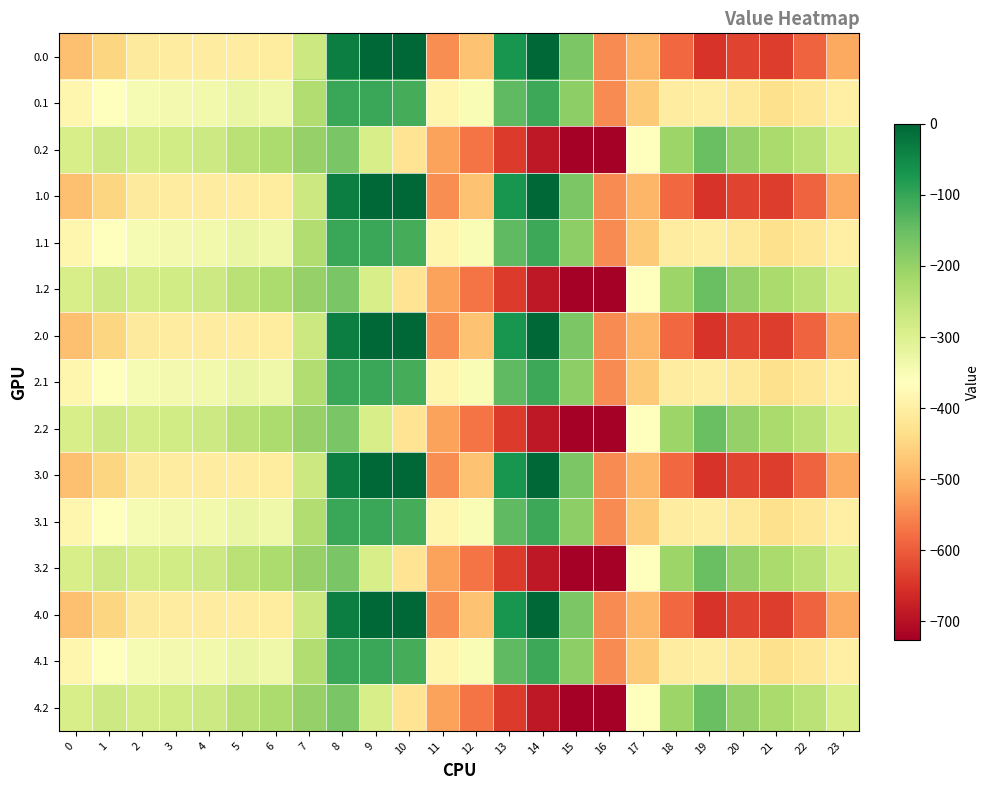

Reading left to right, list all the values displayed in this chart.

0.0: 0=-482.0	1=-449.5	2=-410.3	3=-404.4	4=-404.9	5=-403.8	6=-408.0	7=-270.7	8=-35.0	9=0.0	10=0.0	11=-544.3	12=-477.2	13=-70.2	14=-0.3	15=-172.8	16=-545.4	17=-494.8	18=-586.7	19=-649.2	20=-629.9	21=-638.4	22=-592.3	23=-511.3
0.1: 0=-384.6	1=-361.1	2=-347.9	3=-342.7	4=-339.6	5=-325.7	6=-332.2	7=-234.9	8=-102.3	9=-104.8	10=-114.0	11=-384.7	12=-350.8	13=-141.2	14=-105.5	15=-190.4	16=-547.3	17=-466.6	18=-405.4	19=-400.2	20=-414.5	21=-432.4	22=-419.9	23=-399.4
0.2: 0=-287.1	1=-272.7	2=-285.5	3=-281.0	4=-274.4	5=-245.0	6=-228.8	7=-199.0	8=-169.5	9=-288.5	10=-423.5	11=-520.6	12=-571.2	13=-640.4	14=-687.4	15=-725.8	16=-726.6	17=-362.4	18=-210.0	19=-151.0	20=-199.2	21=-226.4	22=-247.4	23=-287.5
1.0: 0=-482.0	1=-449.5	2=-410.3	3=-404.4	4=-404.9	5=-403.8	6=-408.0	7=-270.7	8=-35.0	9=0.0	10=0.0	11=-544.3	12=-477.2	13=-70.2	14=-0.3	15=-172.8	16=-545.4	17=-494.8	18=-586.7	19=-649.2	20=-629.9	21=-638.4	22=-592.3	23=-511.3
1.1: 0=-384.6	1=-361.1	2=-347.9	3=-342.7	4=-339.6	5=-325.7	6=-332.2	7=-234.9	8=-102.3	9=-104.8	10=-114.0	11=-384.7	12=-350.8	13=-141.2	14=-105.5	15=-190.4	16=-547.3	17=-466.6	18=-405.4	19=-400.2	20=-414.5	21=-432.4	22=-419.9	23=-399.4
1.2: 0=-287.1	1=-272.7	2=-285.5	3=-281.0	4=-274.4	5=-245.0	6=-228.8	7=-199.0	8=-169.5	9=-288.5	10=-423.5	11=-520.6	12=-571.2	13=-640.4	14=-687.4	15=-725.8	16=-726.6	17=-362.4	18=-210.0	19=-151.0	20=-199.2	21=-226.4	22=-247.4	23=-287.5
2.0: 0=-482.0	1=-449.5	2=-410.3	3=-404.4	4=-404.9	5=-403.8	6=-408.0	7=-270.7	8=-35.0	9=0.0	10=0.0	11=-544.3	12=-477.2	13=-70.2	14=-0.3	15=-172.8	16=-545.4	17=-494.8	18=-586.7	19=-649.2	20=-629.9	21=-638.4	22=-592.3	23=-511.3
2.1: 0=-384.6	1=-361.1	2=-347.9	3=-342.7	4=-339.6	5=-325.7	6=-332.2	7=-234.9	8=-102.3	9=-104.8	10=-114.0	11=-384.7	12=-350.8	13=-141.2	14=-105.5	15=-190.4	16=-547.3	17=-466.6	18=-405.4	19=-400.2	20=-414.5	21=-432.4	22=-419.9	23=-399.4
2.2: 0=-287.1	1=-272.7	2=-285.5	3=-281.0	4=-274.4	5=-245.0	6=-228.8	7=-199.0	8=-169.5	9=-288.5	10=-423.5	11=-520.6	12=-571.2	13=-640.4	14=-687.4	15=-725.8	16=-726.6	17=-362.4	18=-210.0	19=-151.0	20=-199.2	21=-226.4	22=-247.4	23=-287.5
3.0: 0=-482.0	1=-449.5	2=-410.3	3=-404.4	4=-404.9	5=-403.8	6=-408.0	7=-270.7	8=-35.0	9=0.0	10=0.0	11=-544.3	12=-477.2	13=-70.2	14=-0.3	15=-172.8	16=-545.4	17=-494.8	18=-586.7	19=-649.2	20=-629.9	21=-638.4	22=-592.3	23=-511.3
3.1: 0=-384.6	1=-361.1	2=-347.9	3=-342.7	4=-339.6	5=-325.7	6=-332.2	7=-234.9	8=-102.3	9=-104.8	10=-114.0	11=-384.7	12=-350.8	13=-141.2	14=-105.5	15=-190.4	16=-547.3	17=-466.6	18=-405.4	19=-400.2	20=-414.5	21=-432.4	22=-419.9	23=-399.4
3.2: 0=-287.1	1=-272.7	2=-285.5	3=-281.0	4=-274.4	5=-245.0	6=-228.8	7=-199.0	8=-169.5	9=-288.5	10=-423.5	11=-520.6	12=-571.2	13=-640.4	14=-687.4	15=-725.8	16=-726.6	17=-362.4	18=-210.0	19=-151.0	20=-199.2	21=-226.4	22=-247.4	23=-287.5
4.0: 0=-482.0	1=-449.5	2=-410.3	3=-404.4	4=-404.9	5=-403.8	6=-408.0	7=-270.7	8=-35.0	9=0.0	10=0.0	11=-544.3	12=-477.2	13=-70.2	14=-0.3	15=-172.8	16=-545.4	17=-494.8	18=-586.7	19=-649.2	20=-629.9	21=-638.4	22=-592.3	23=-511.3
4.1: 0=-384.6	1=-361.1	2=-347.9	3=-342.7	4=-339.6	5=-325.7	6=-332.2	7=-234.9	8=-102.3	9=-104.8	10=-114.0	11=-384.7	12=-350.8	13=-141.2	14=-105.5	15=-190.4	16=-547.3	17=-466.6	18=-405.4	19=-400.2	20=-414.5	21=-432.4	22=-419.9	23=-399.4
4.2: 0=-287.1	1=-272.7	2=-285.5	3=-281.0	4=-274.4	5=-245.0	6=-228.8	7=-199.0	8=-169.5	9=-288.5	10=-423.5	11=-520.6	12=-571.2	13=-640.4	14=-687.4	15=-725.8	16=-726.6	17=-362.4	18=-210.0	19=-151.0	20=-199.2	21=-226.4	22=-247.4	23=-287.5